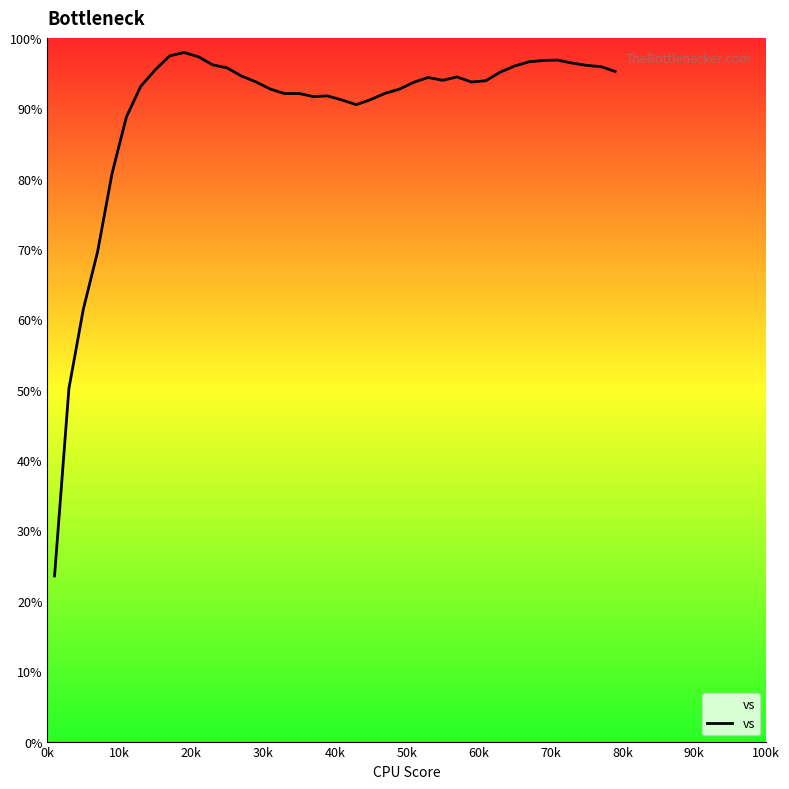

What is the difference between the maximum and minimum values?

74.4